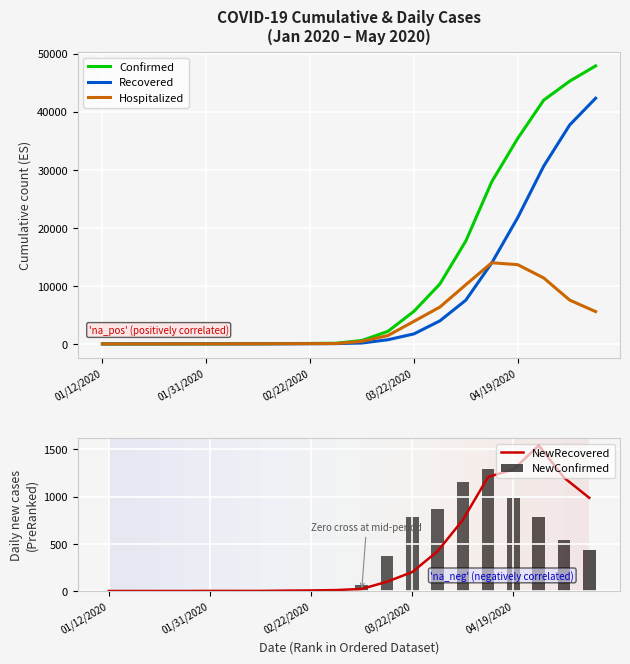

What is the highest value of the NewConfirmed series?

1298